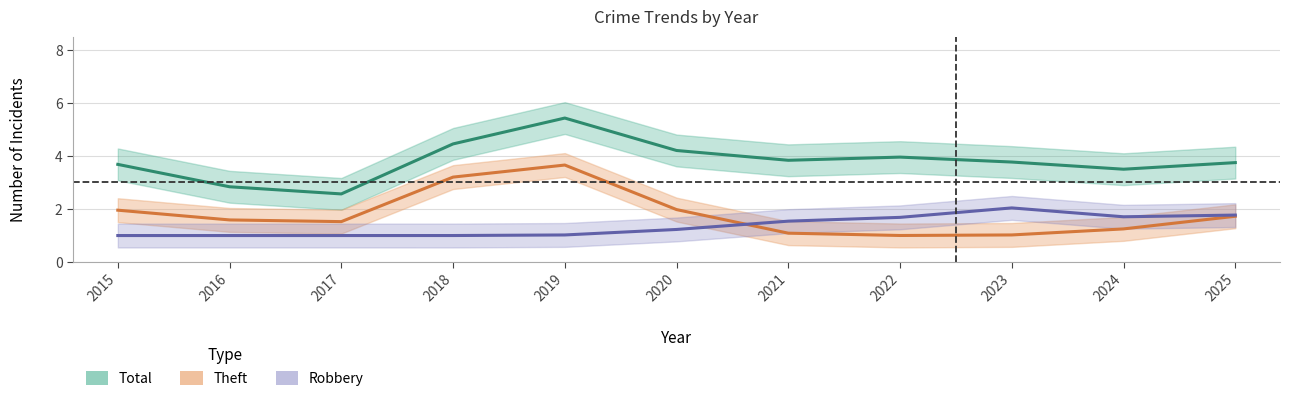

After their last crossing, which series has the higher values: Theft or Robbery?

Robbery